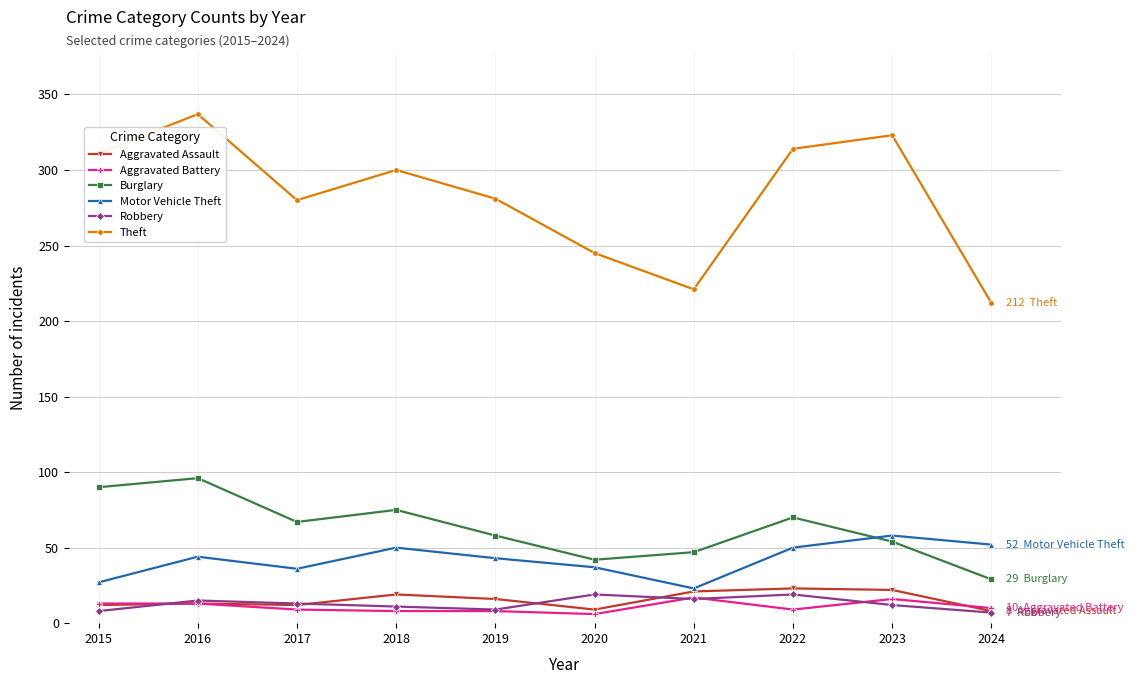

What is the total value across all series at 2020?

358